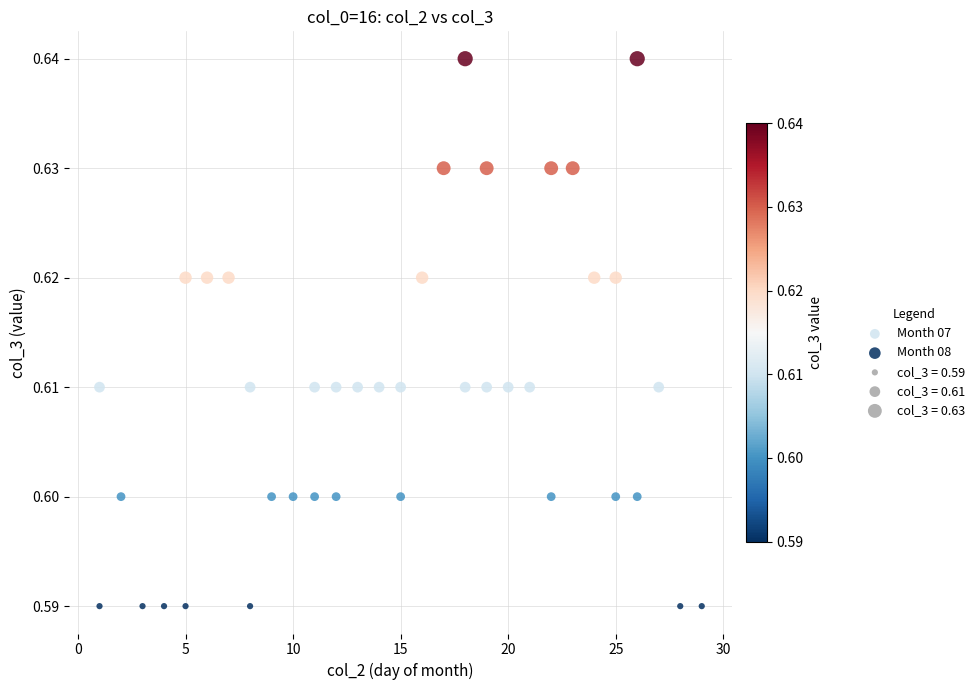

Which series has the largest Y range (max minus min)?

Month 08